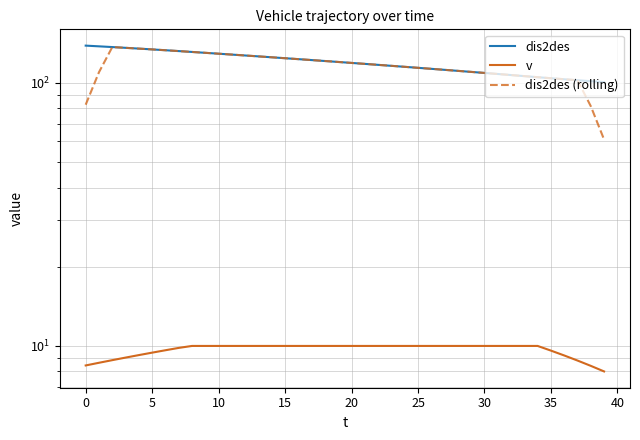

How many values in the dis2des series exceed 120?

20